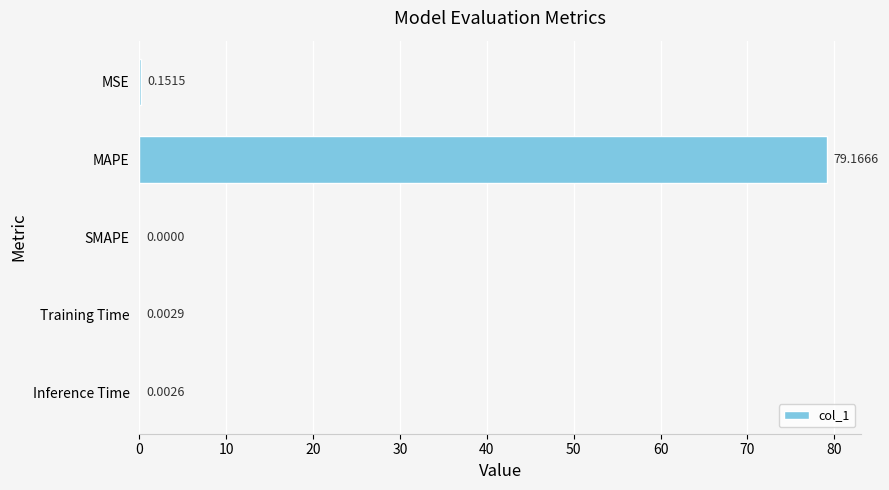

Which has a higher value, SMAPE or Inference Time?

Inference Time